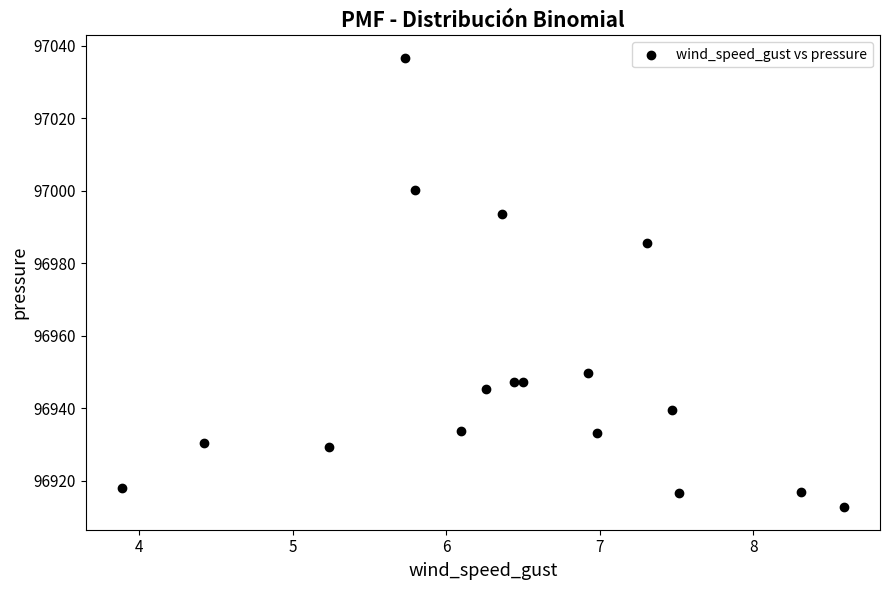

What Y value in the scatter plot is closest to 96974?

96985.7